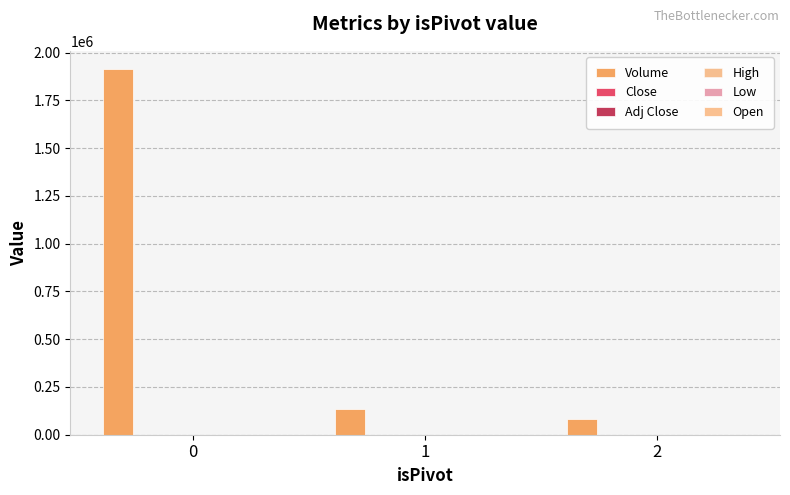

At which category does the chart reach its minimum across all series?

2